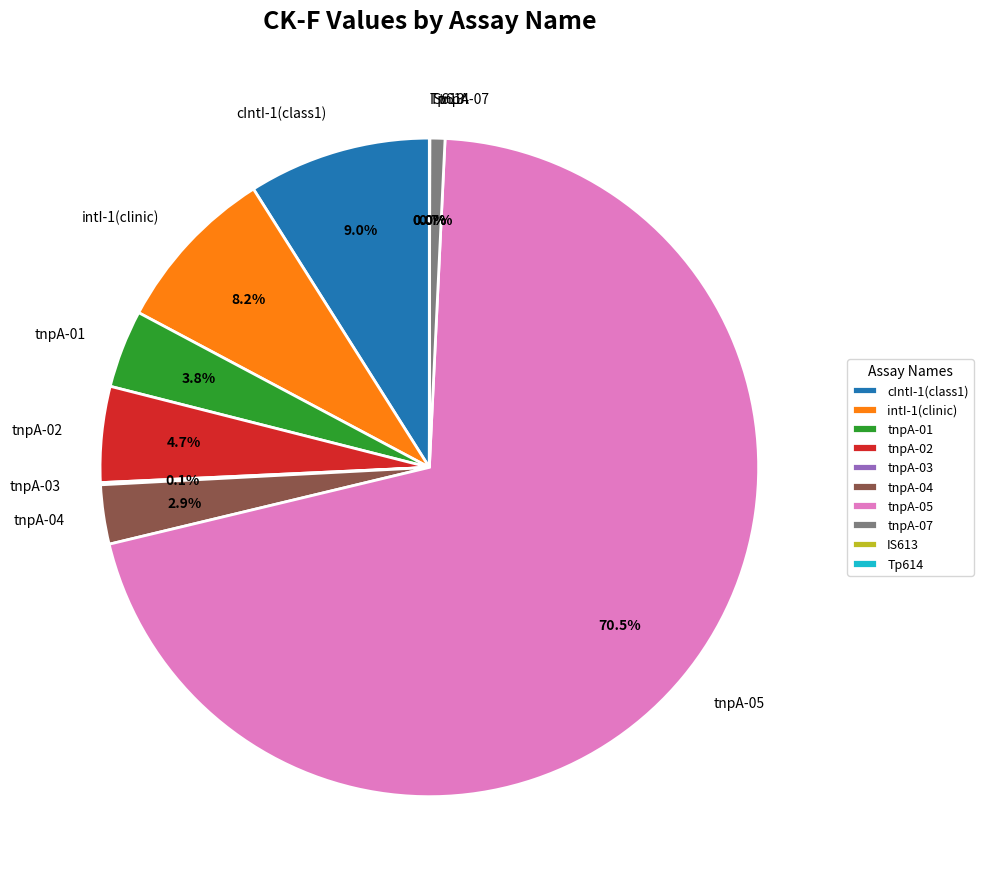

Approximately how many times larger is the value at tnpA-01 compared to tnpA-07?

5.2